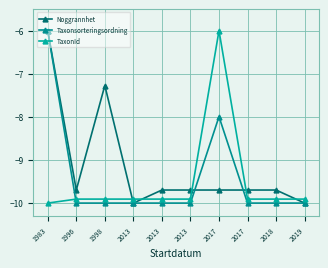

At which label does TaxonId reach its peak?

2017